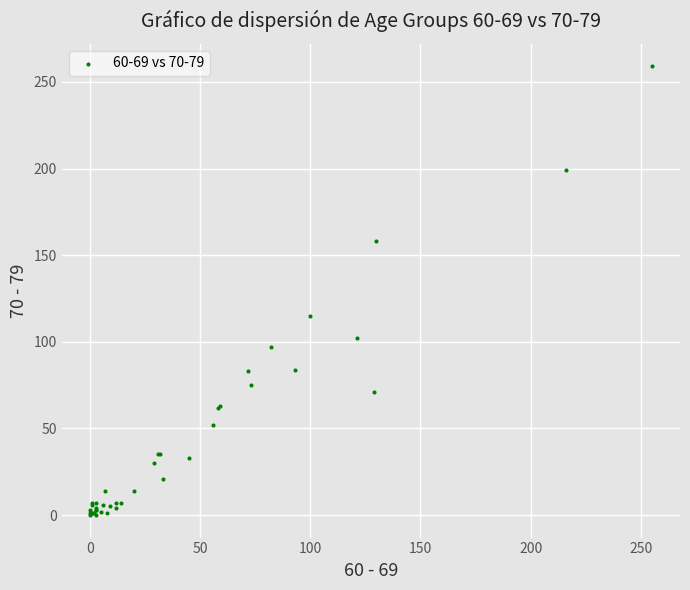

What Y value in the scatter plot is closest to 129?

115